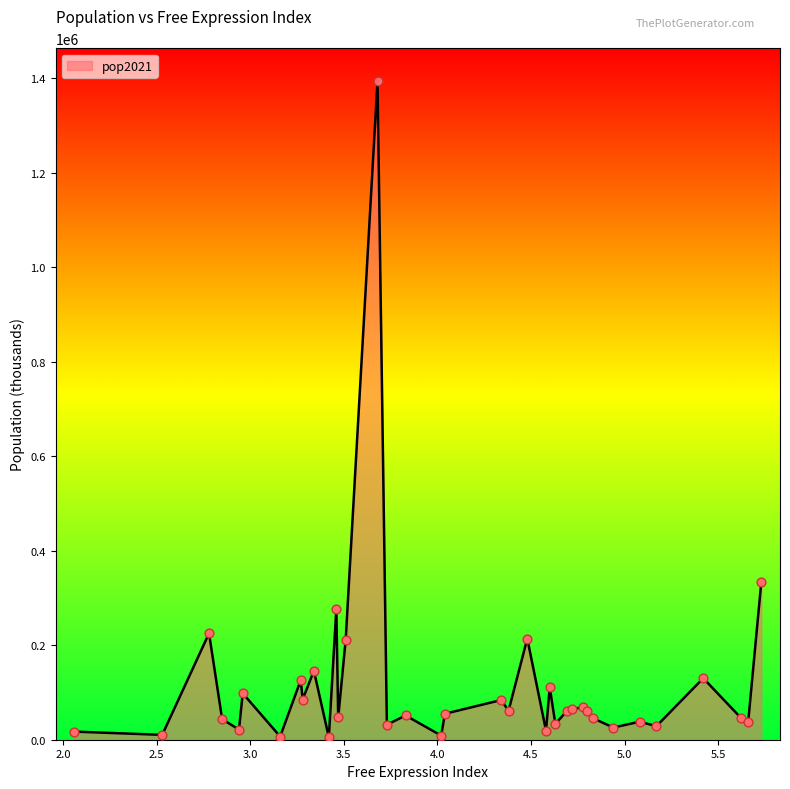

What is the greatest value displayed?

1393409.0